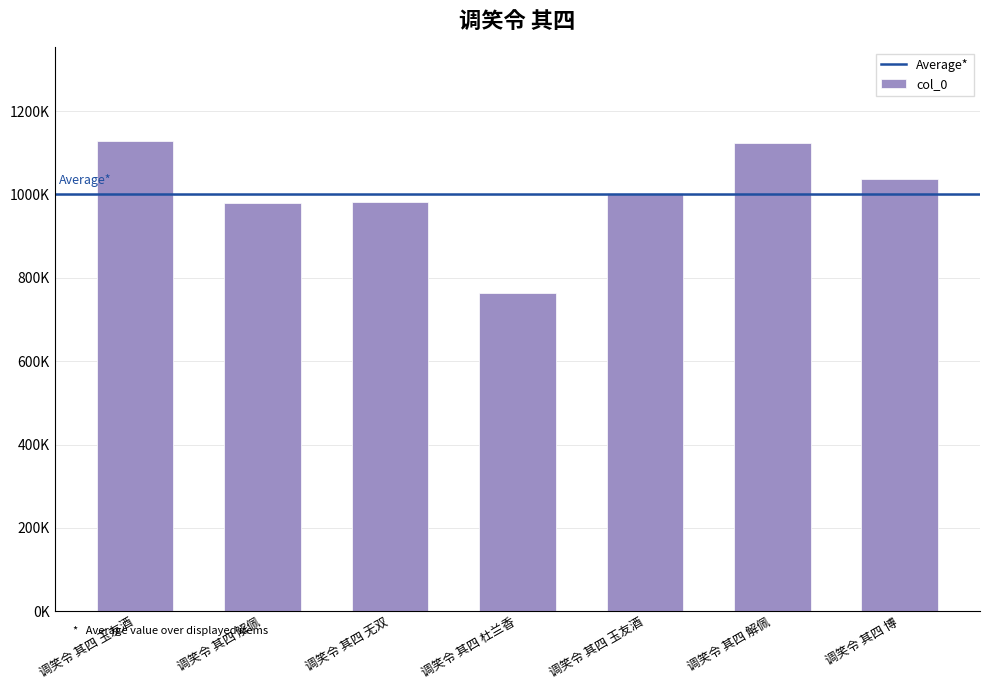

What is the average value?

1002757